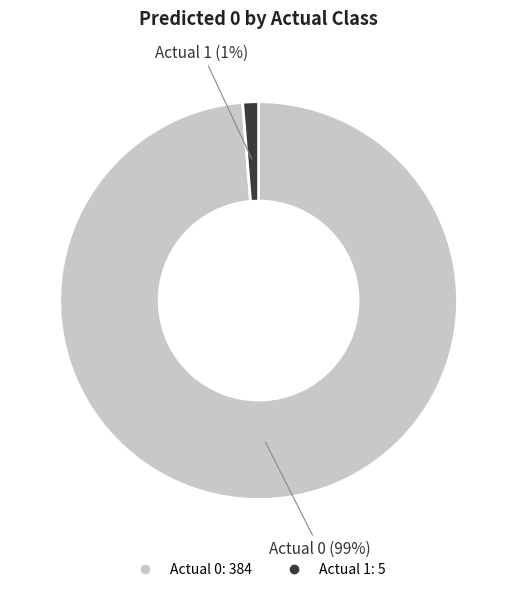

Between Actual 0 and Actual 1, which is larger?

Actual 0